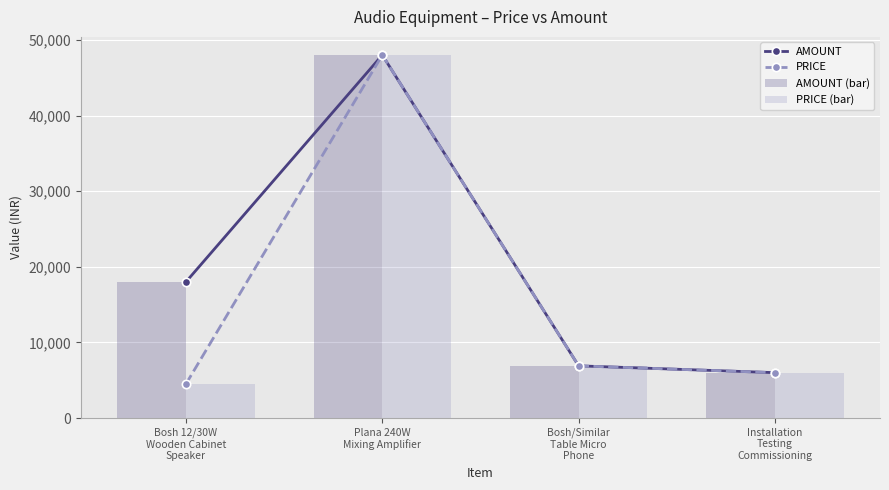

What is the greatest value displayed?

48000